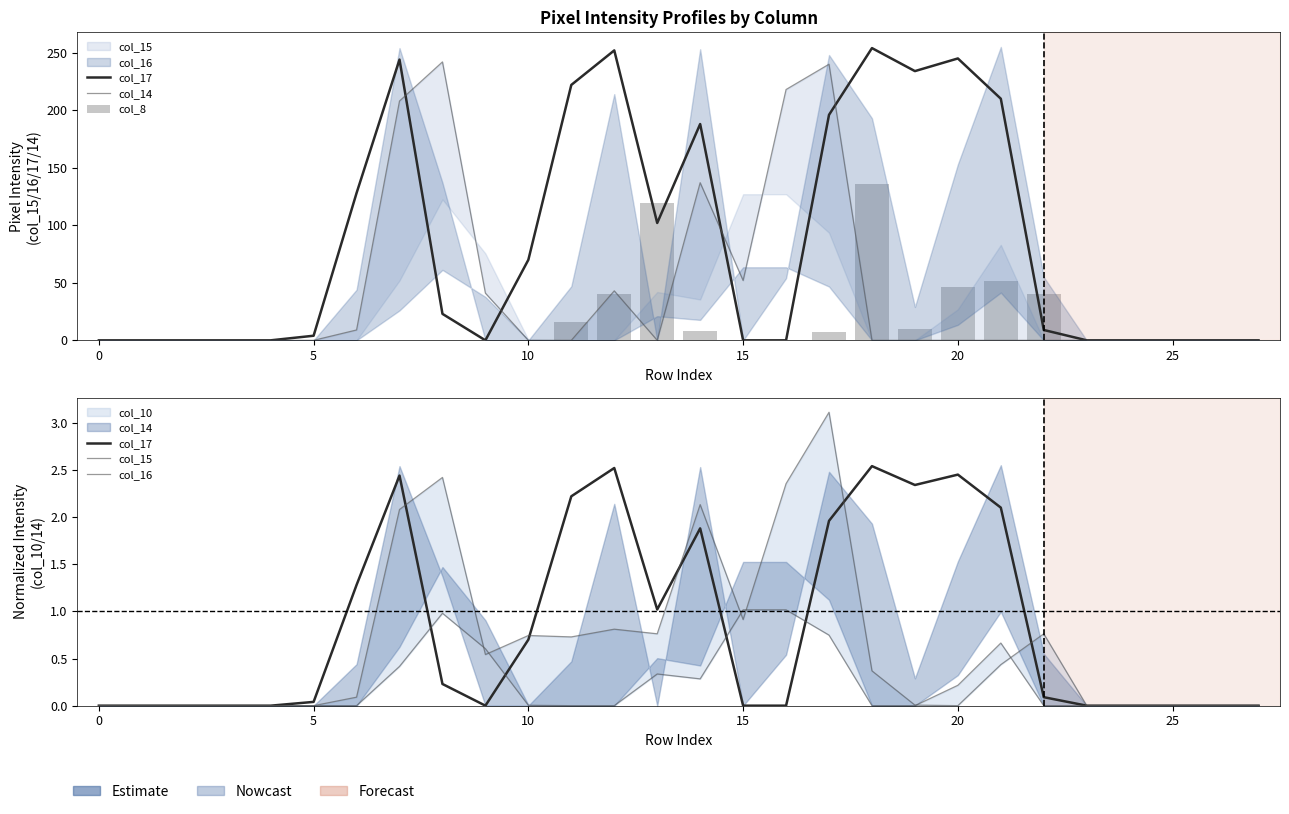

Count the number of categories in the chart.

28